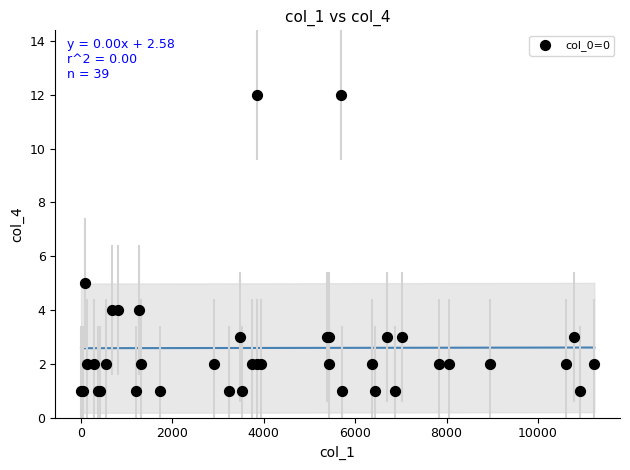

What Y value in the scatter plot is closest to 6?

5